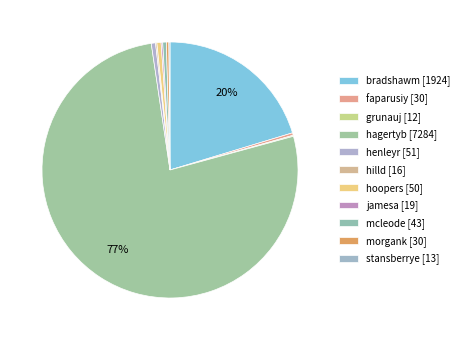

To the nearest percent, what is the difference between the bradshawm and stansberrye slice percentages?

20%